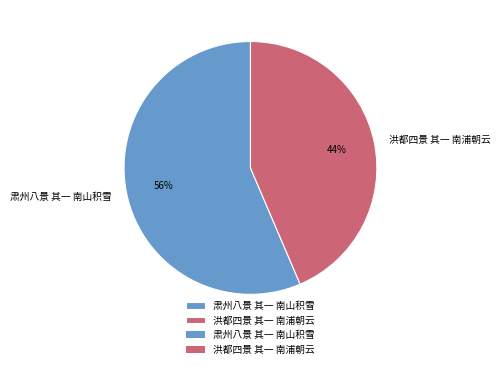

True or false: 洪都四景 其一 南浦朝云 accounts for 44% of the total.

True